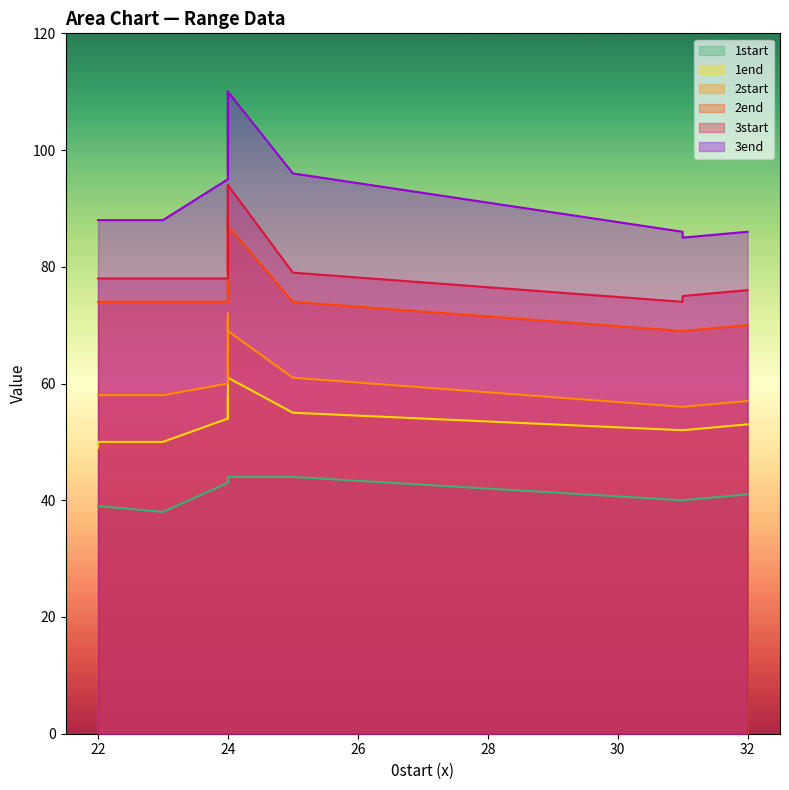

What is the value of the 1start point at the 8th from the left?

44